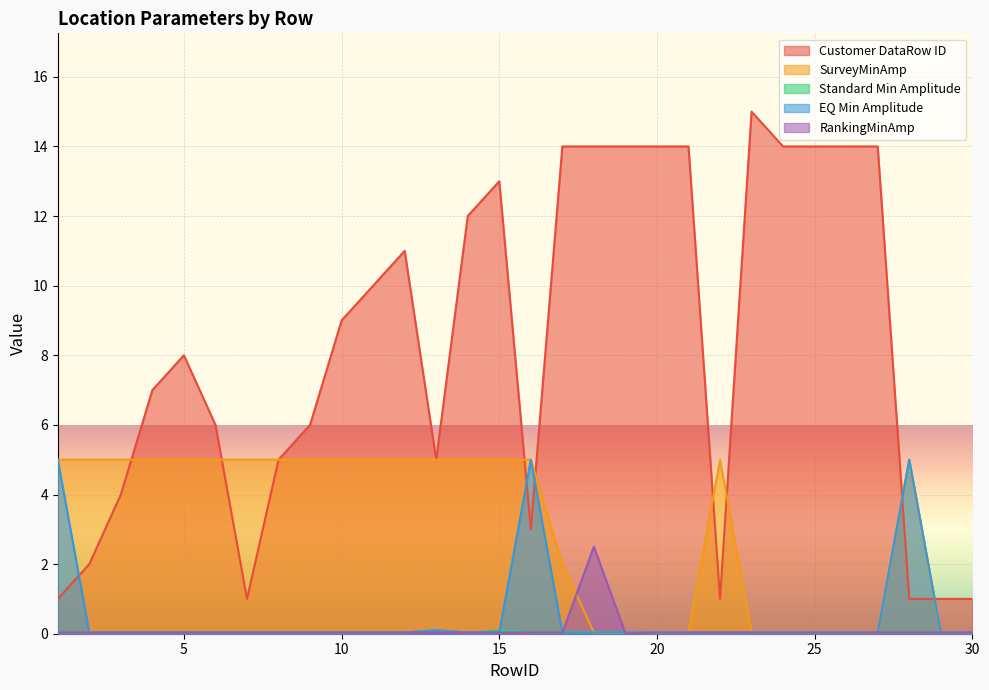

In RankingMinAmp, how many points are higher than both neighbors (excluding endpoints)?

1